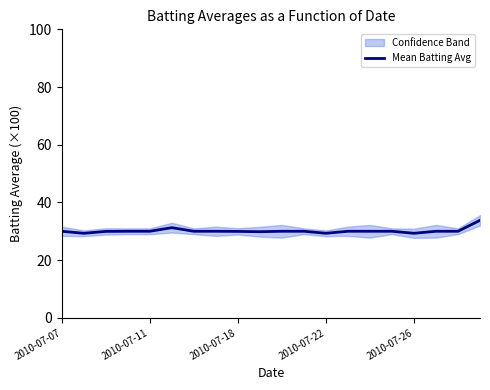

How many lines are shown in the chart?

1